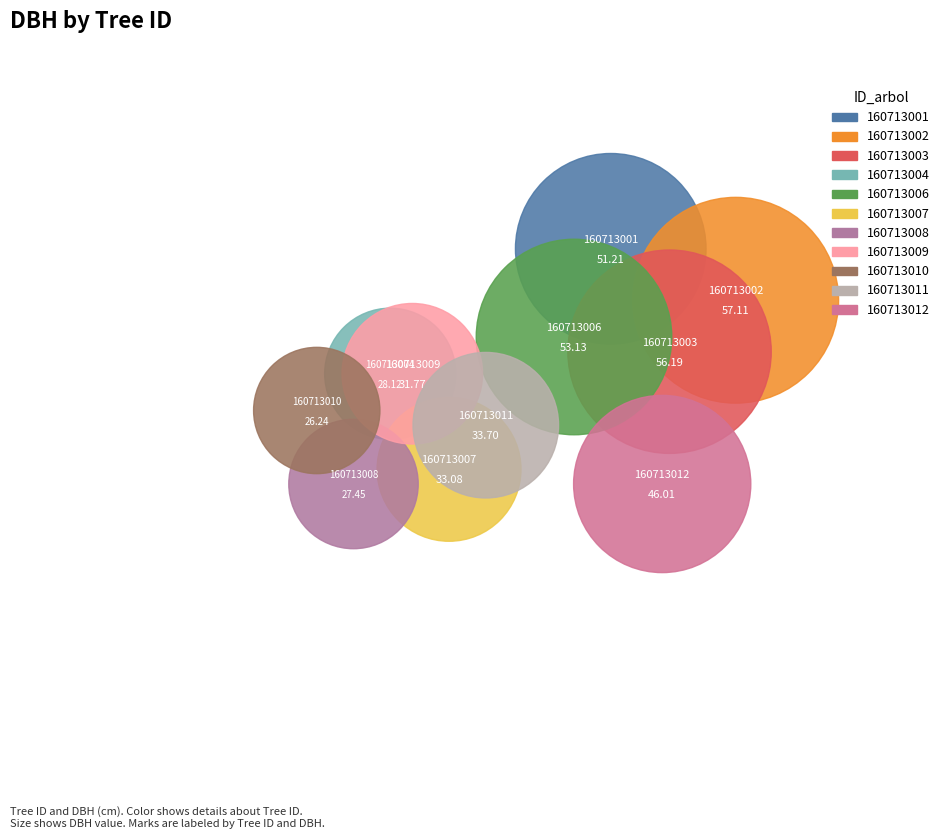

What is the change in value from 160713009 to 160713011?

+1.9